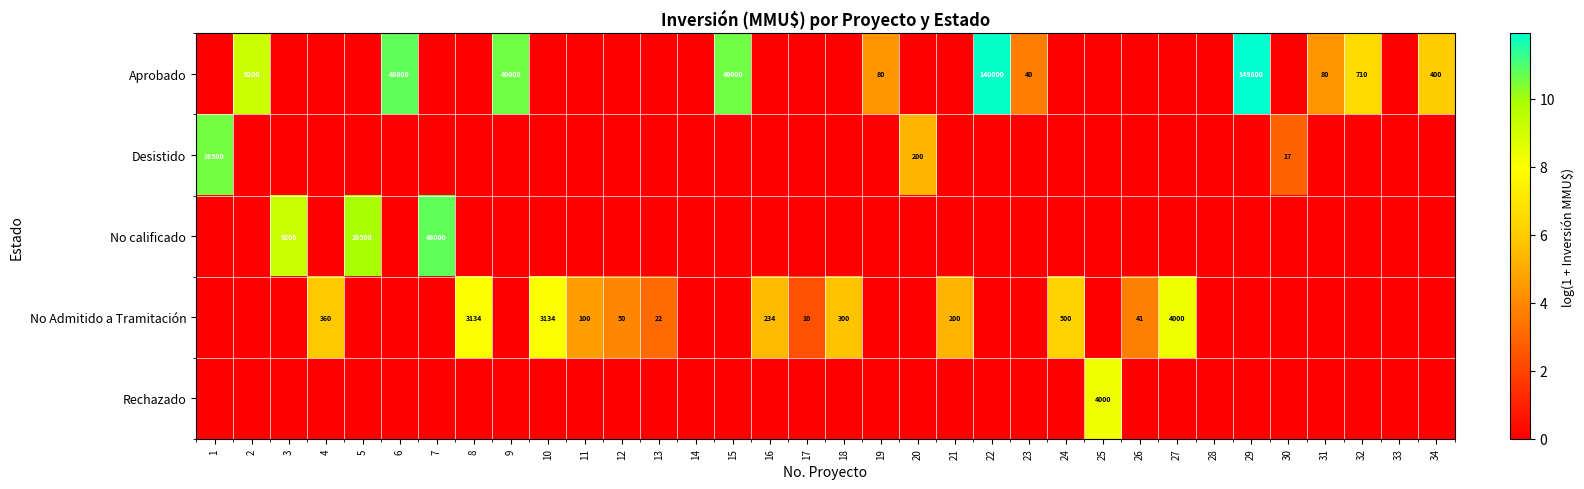

How many positive values does the Aprobado series have?

11